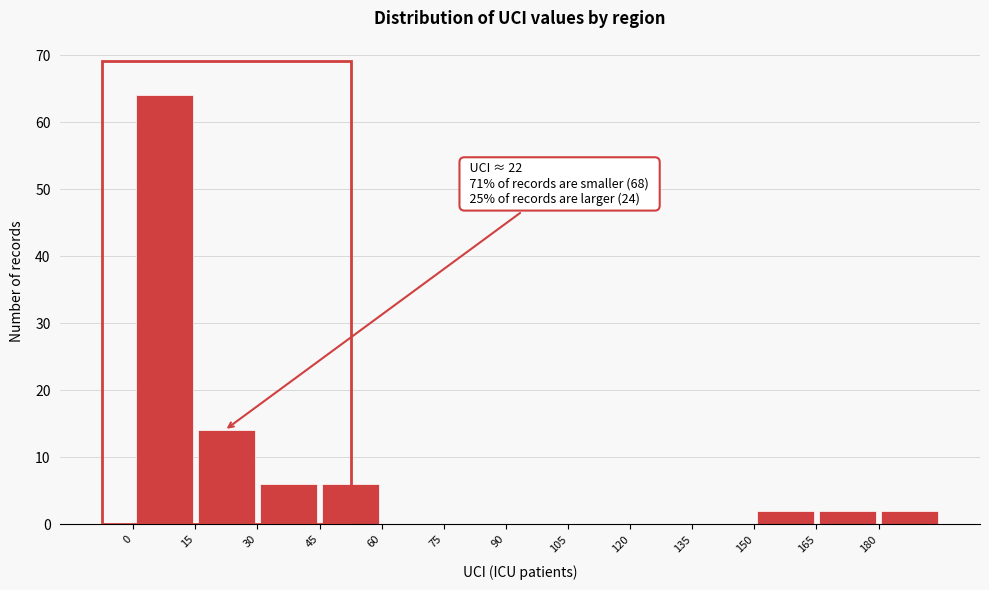

Which range on the x-axis has the tallest bar?

0 to 15